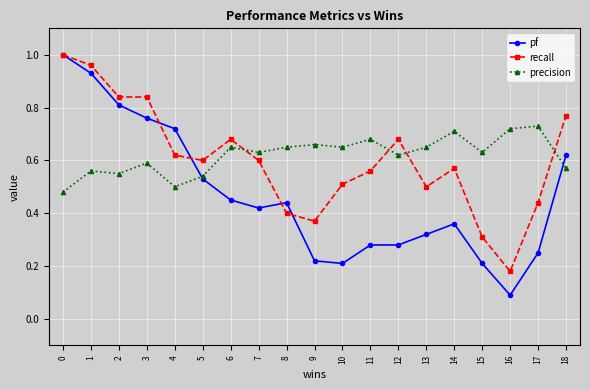

Where do precision and pf first cross each other?

4 and 5